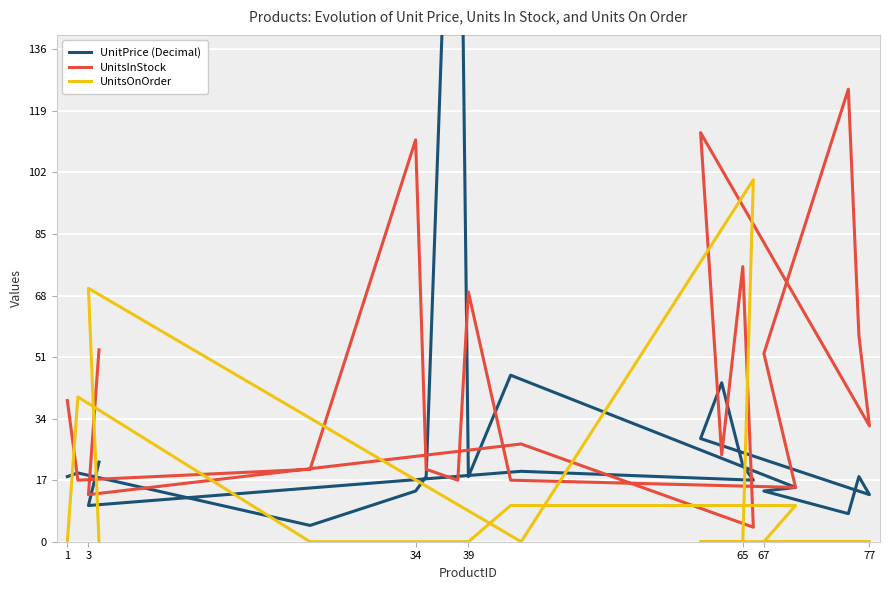

What are all the series names shown in the legend?

UnitPrice (Decimal), UnitsInStock, UnitsOnOrder